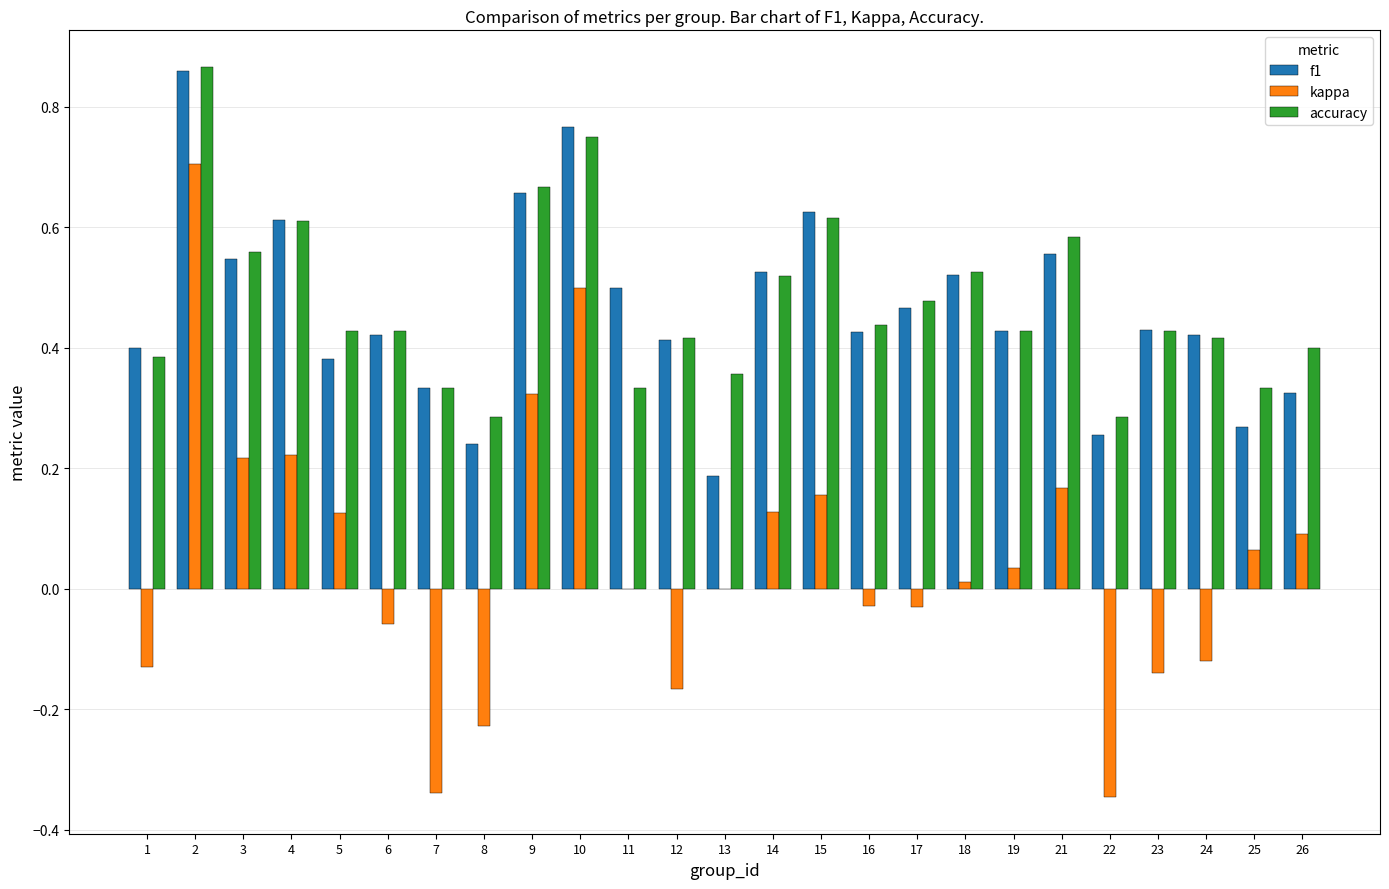

What is the sum of all f1 values?

11.6